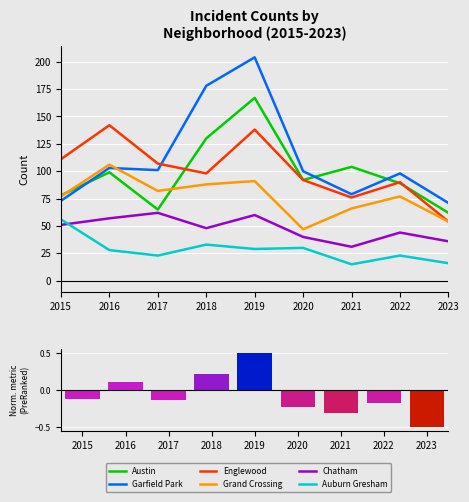

List the labels in order of Grand Crossing value, largest first.

2016, 2019, 2018, 2017, 2015, 2022, 2021, 2023, 2020